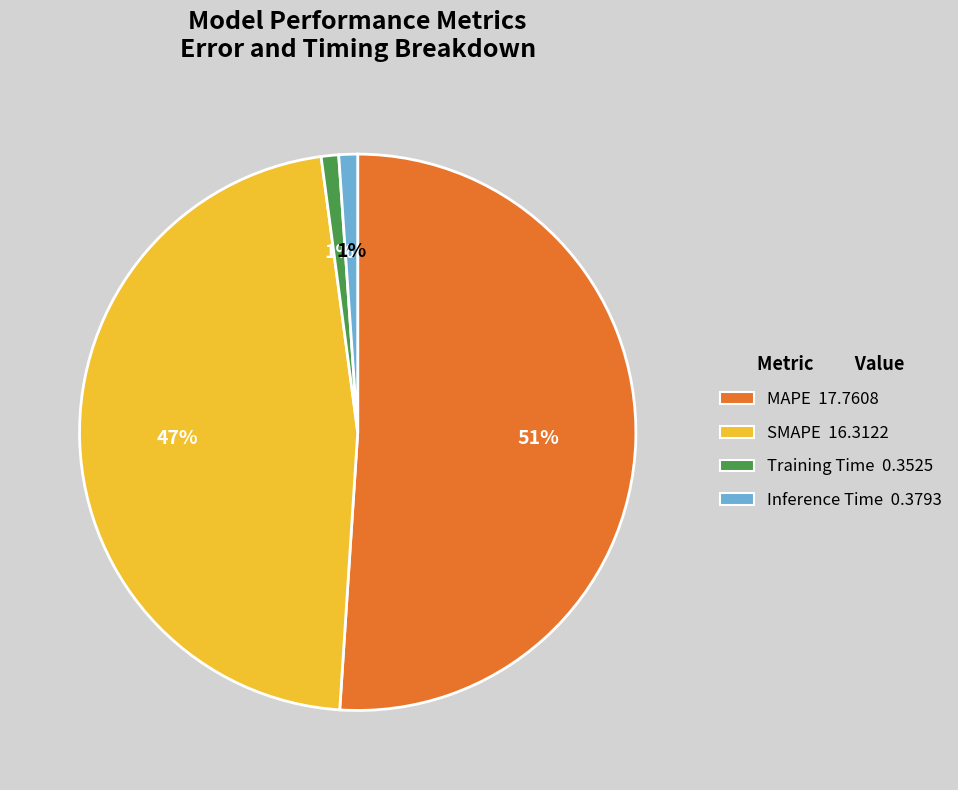

To the nearest percent, what is the difference between the Inference Time and MAPE slice percentages?

50%